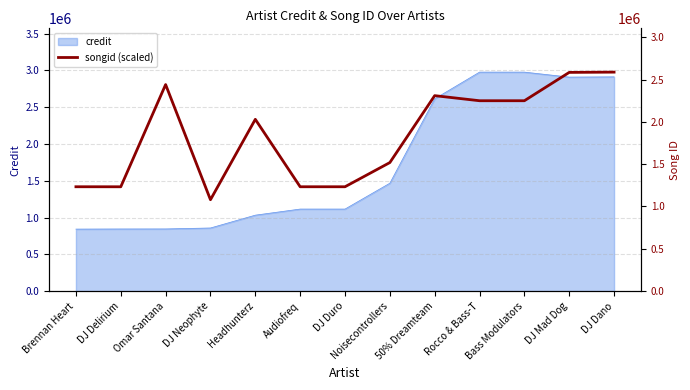

Where is the data nearest to the value 1833884?

Headhunterz